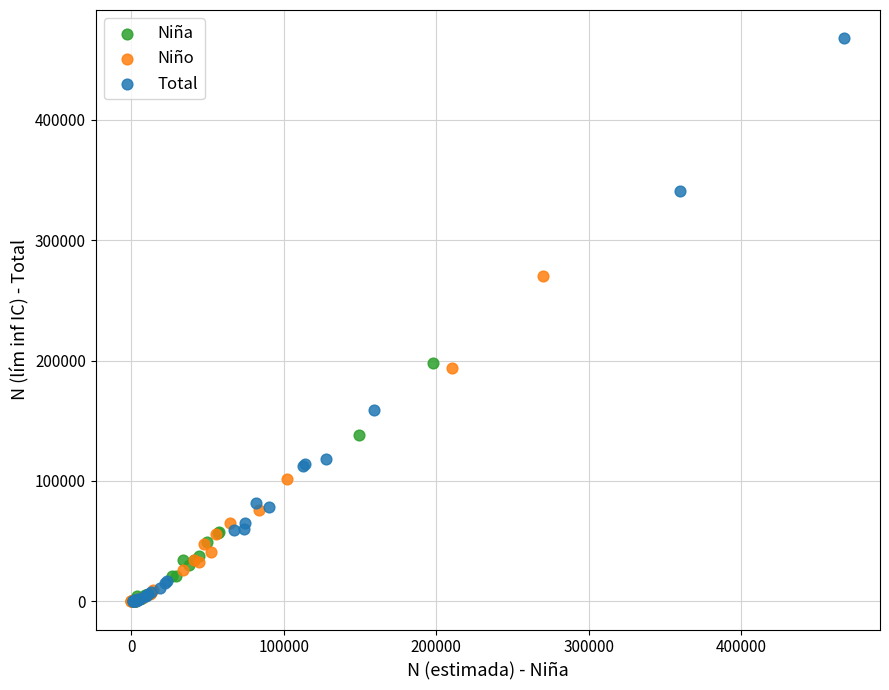

Which series has the widest spread of Y values?

Total